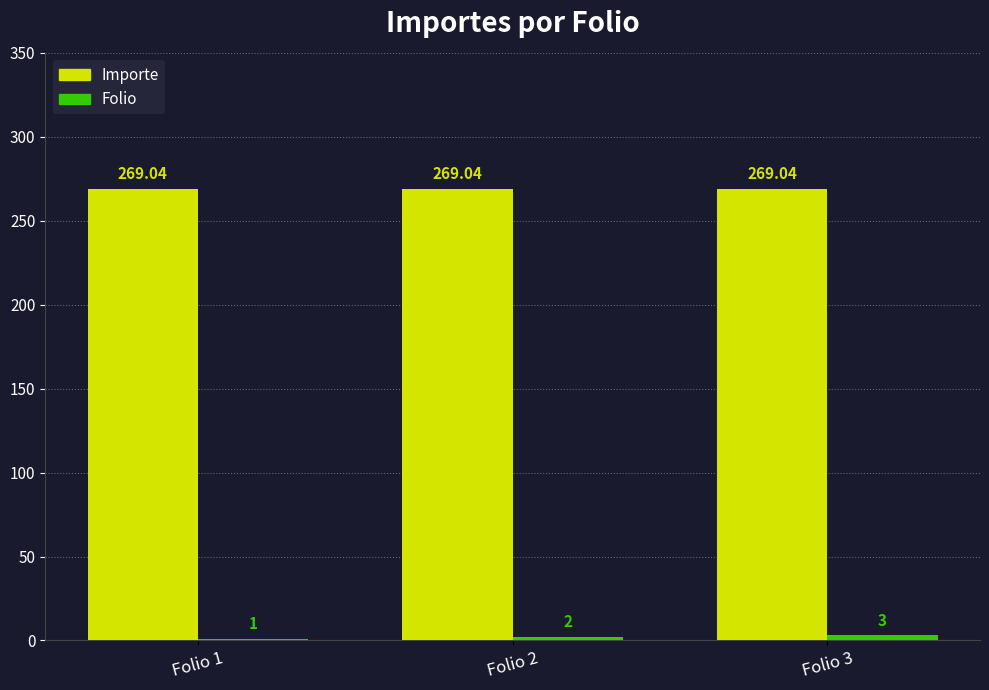

Reading left to right, extract all data points from this chart.

Importe: Folio 1=269.0	Folio 2=269.0	Folio 3=269.0
Folio: Folio 1=1.0	Folio 2=2.0	Folio 3=3.0